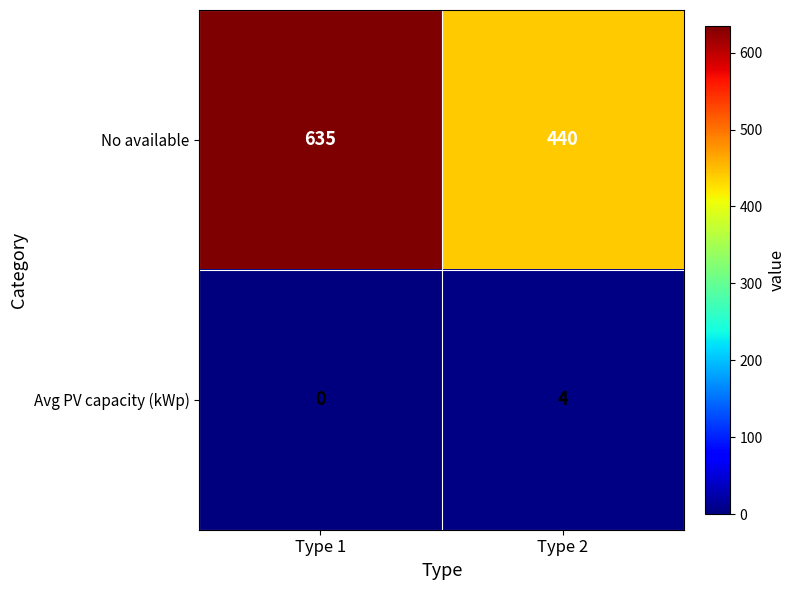

List the labels in order of No available value, largest first.

Type 1, Type 2